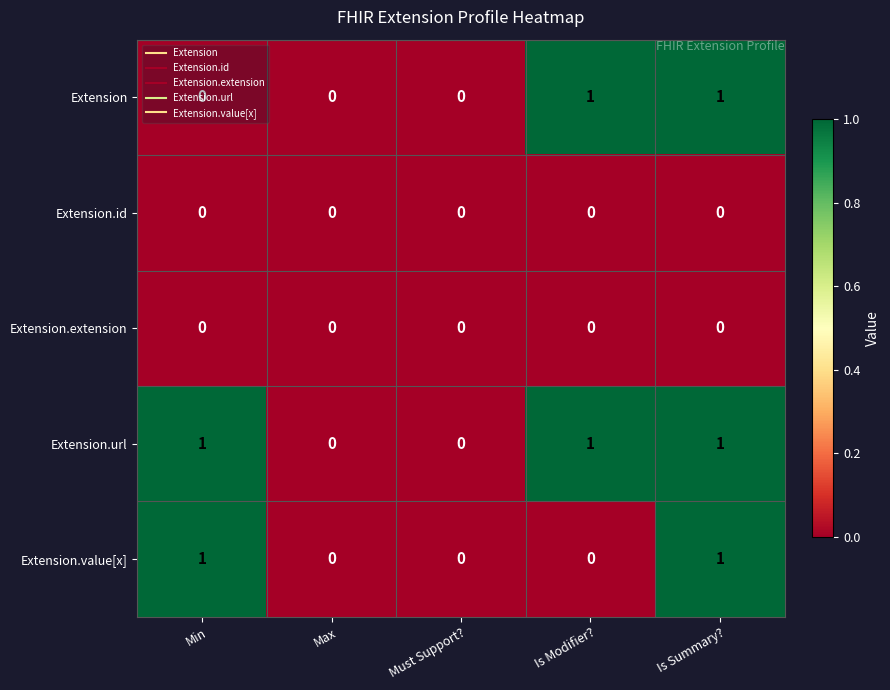

Is the value of Extension.value[x] at Min greater than the value of Extension.url at Must Support??

Yes